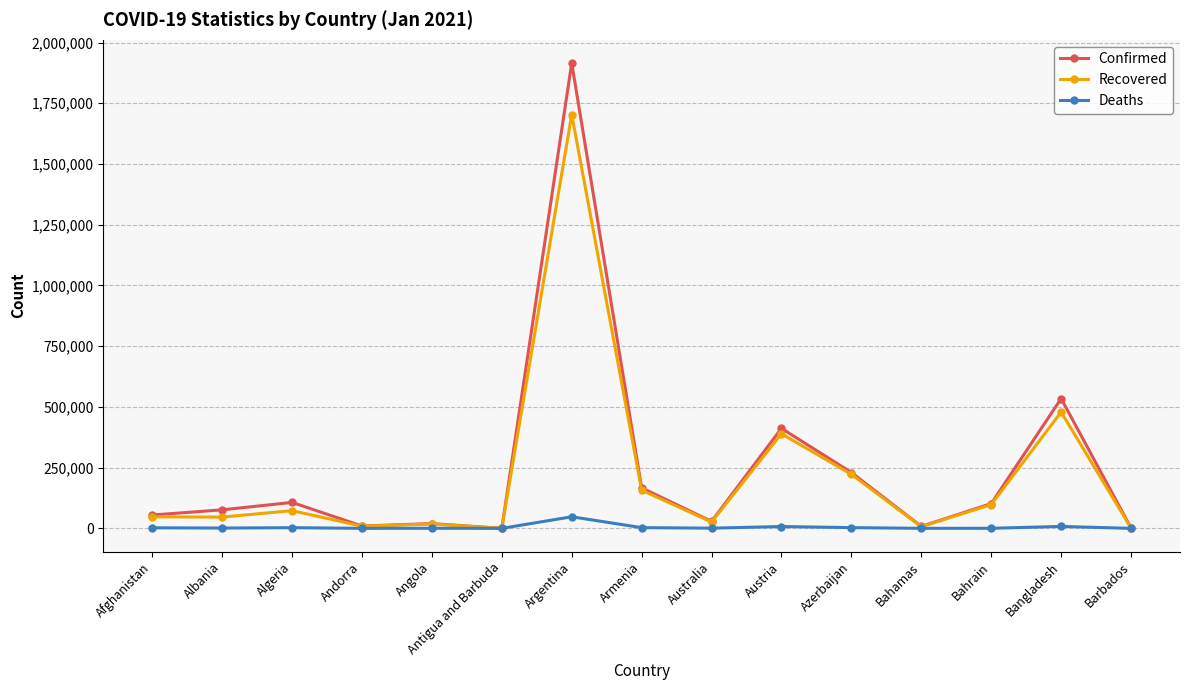

The Confirmed series shows 76350 at Albania. True or false?

True